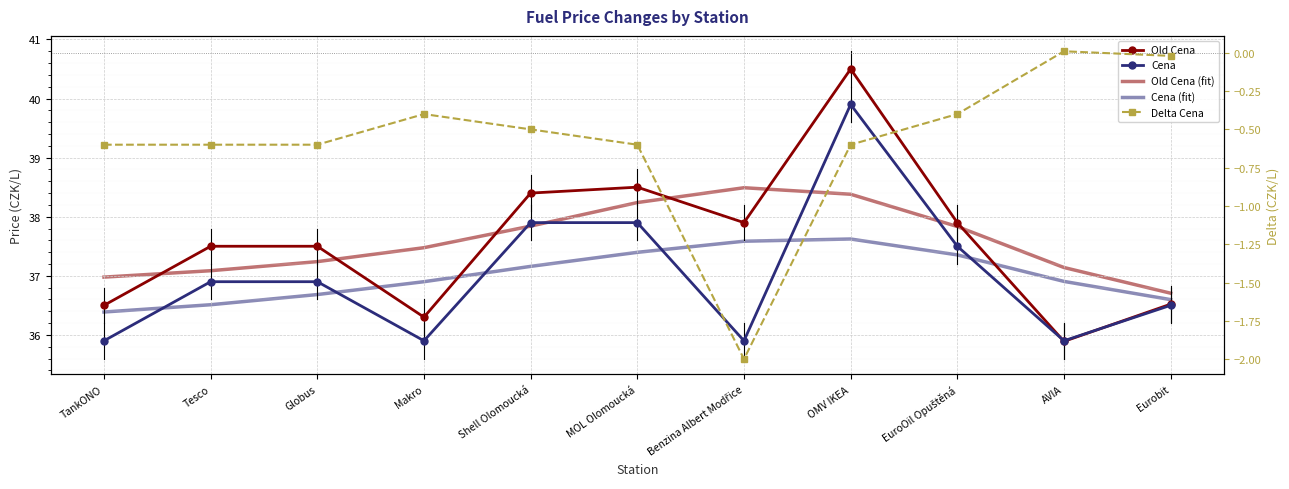

What is the label of the 1st point from the right?

Eurobit